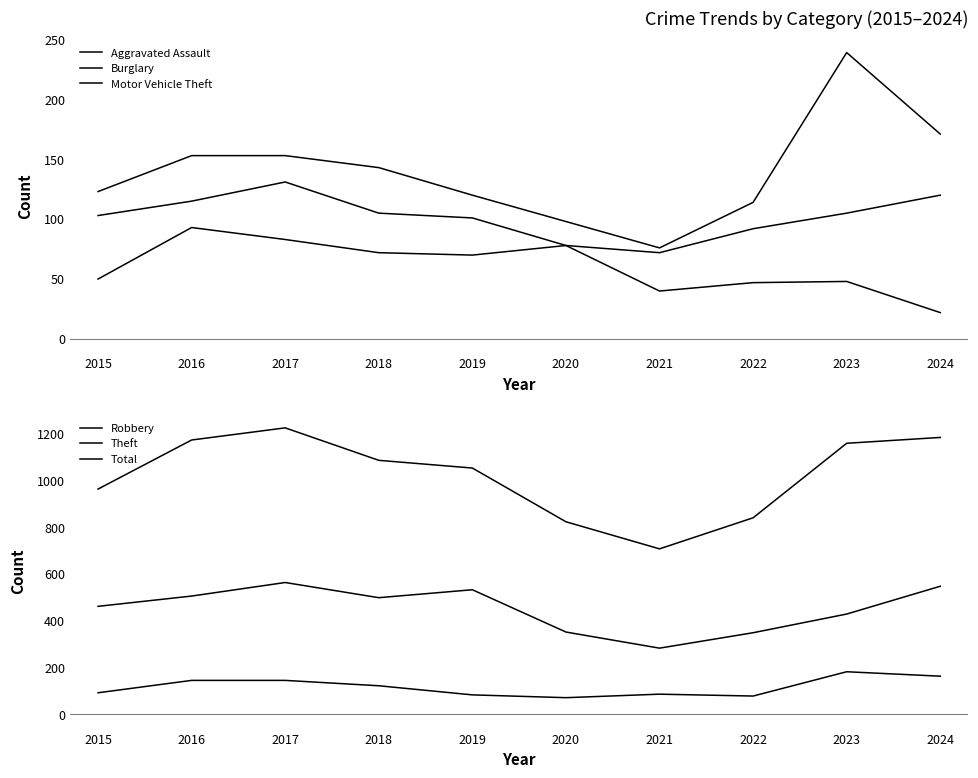

What value does the Aggravated Assault series have at 2021, to the nearest 5?

70